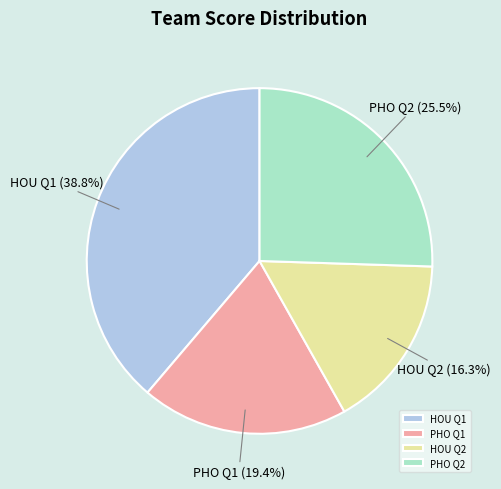

Approximately how many times larger is the value at PHO Q1 compared to PHO Q2?

0.8